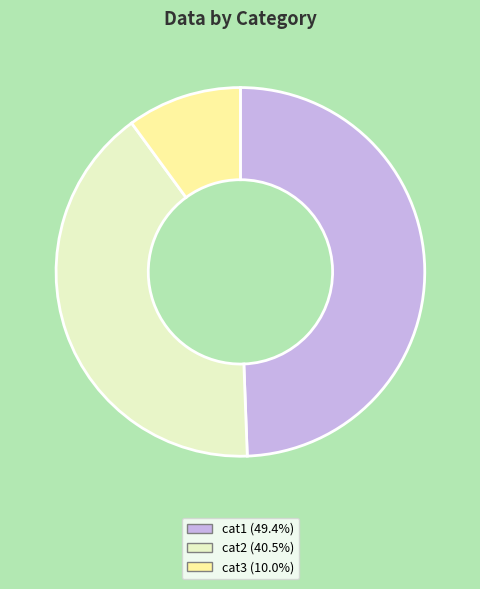

Is there any slice that represents more than half of the pie?

No